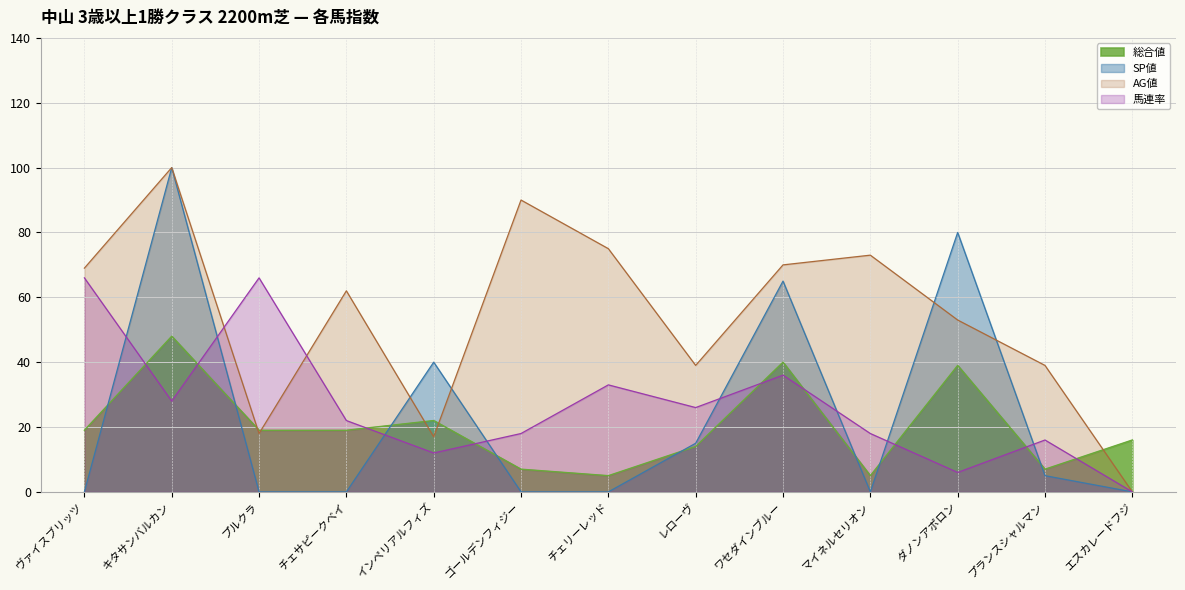

What is the difference between the AG値 values at ヴァイスブリッツ and インペリアルフィズ?

52